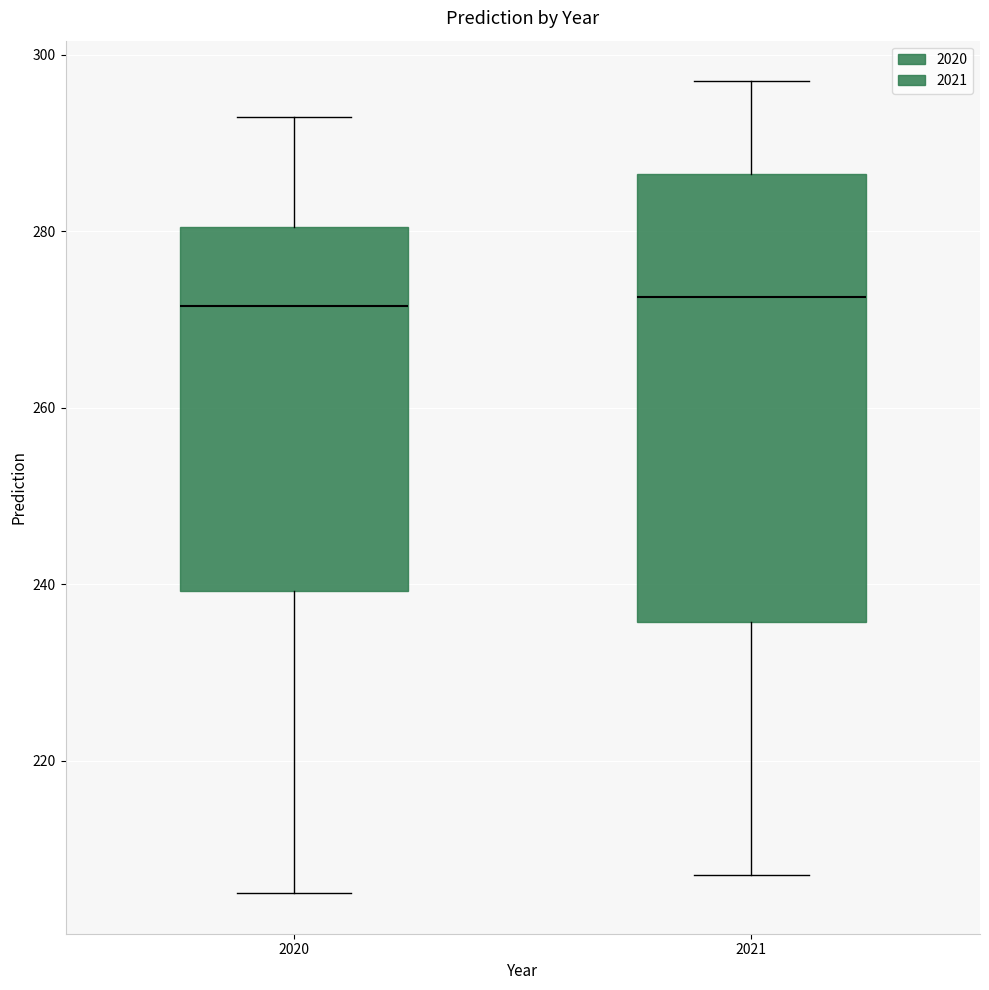

Reading left to right, read every box against the y-axis: the position of its median line, the range the box covers, and the ends of its whiskers. The values are not printed on the chart, so give them approximately, as read against the axis.

2020: median 272, box 240 to 280, whiskers 206 to 294
2021: median 272, box 236 to 286, whiskers 208 to 298